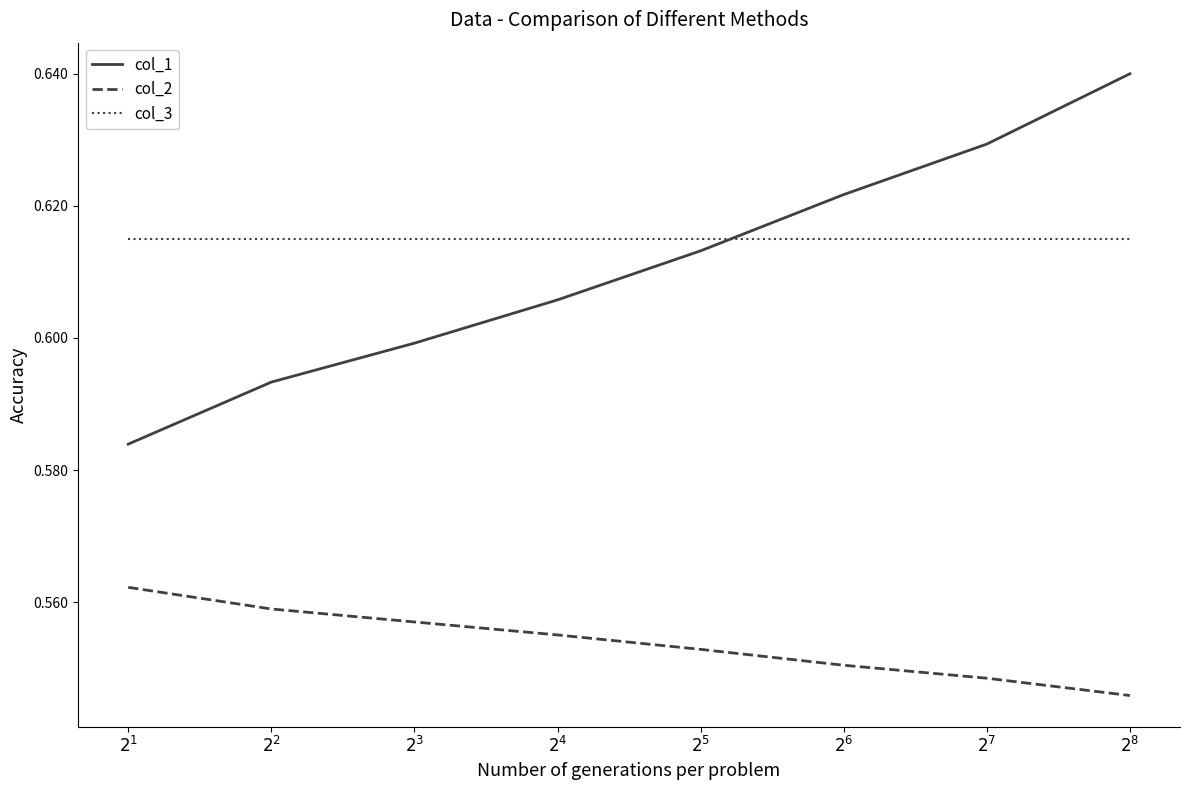

What is the sum of the col_2 values at $2^6$ and $2^5$?

1.1